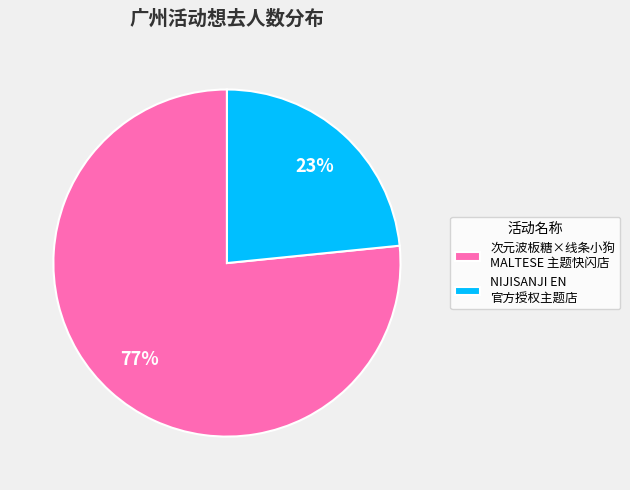

To the nearest percent, what is the average slice percentage?

50%